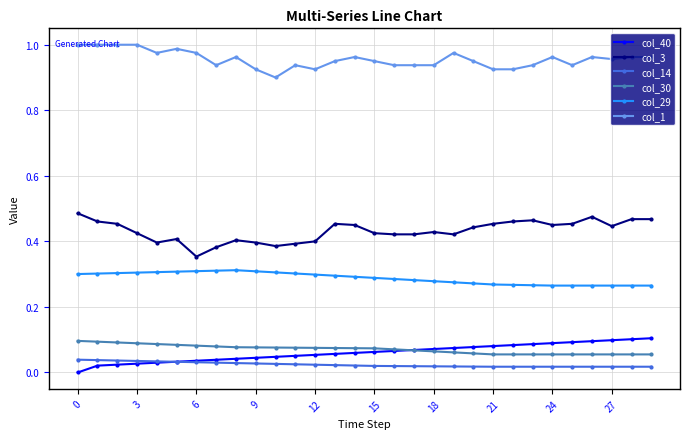

True or false: col_3 has more than 2 interior local peaks.

True